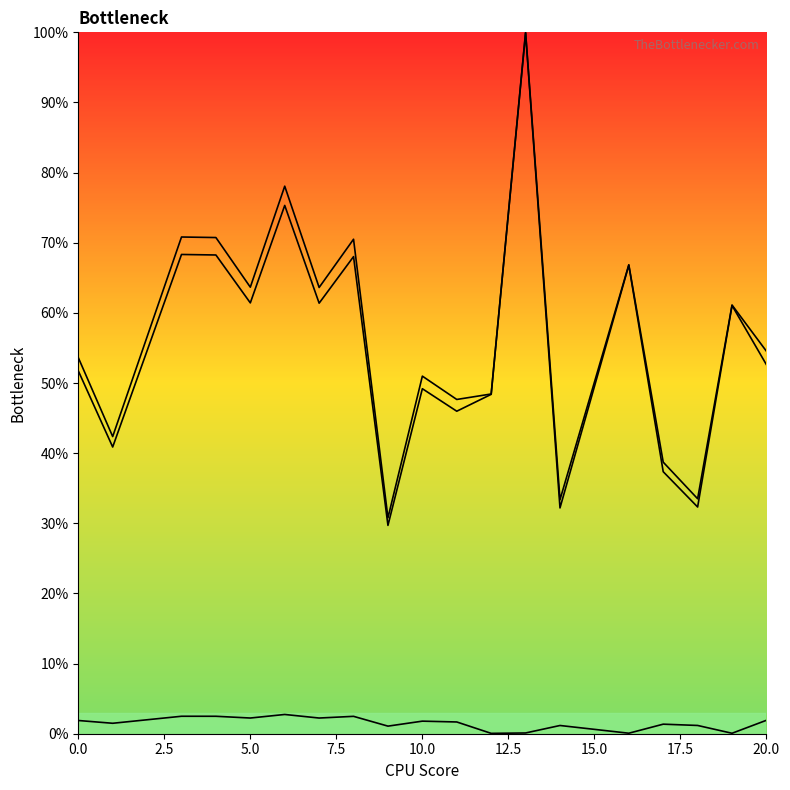

What is the highest value of the col_3 series?

2.7